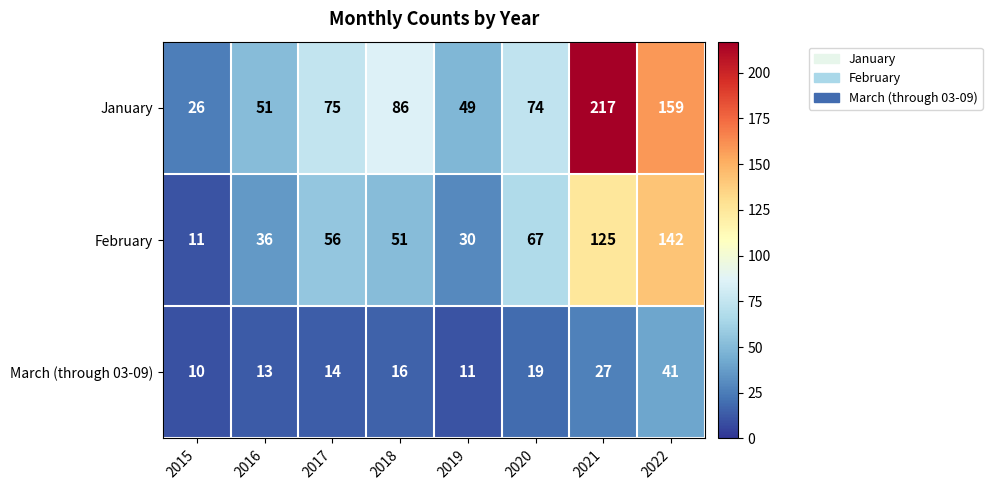

What is the approximate value of January at 2021, to the nearest 50?

200